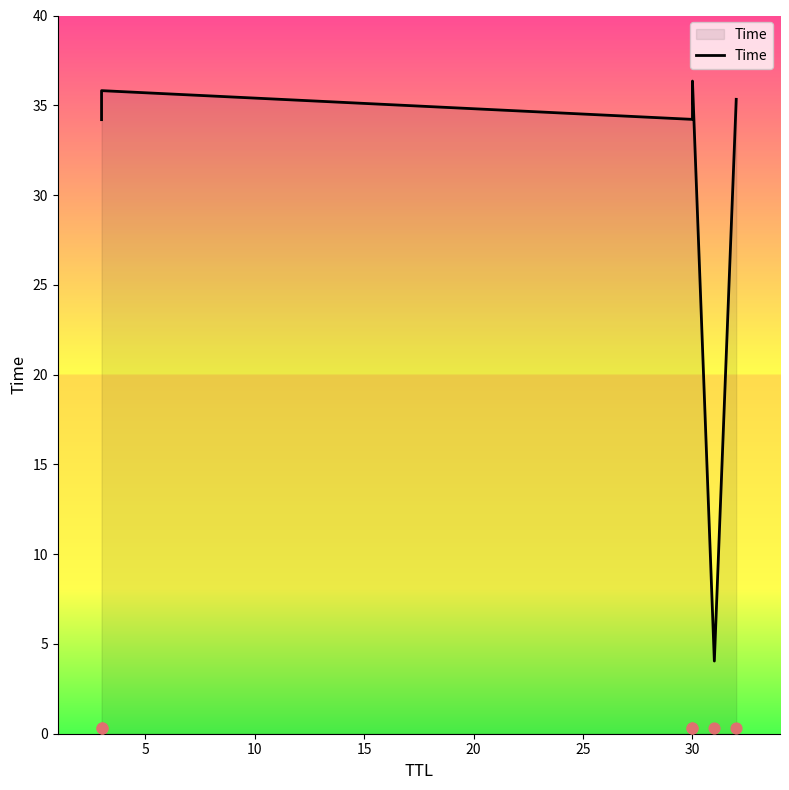

Which has a higher value, 5 or 15?

15